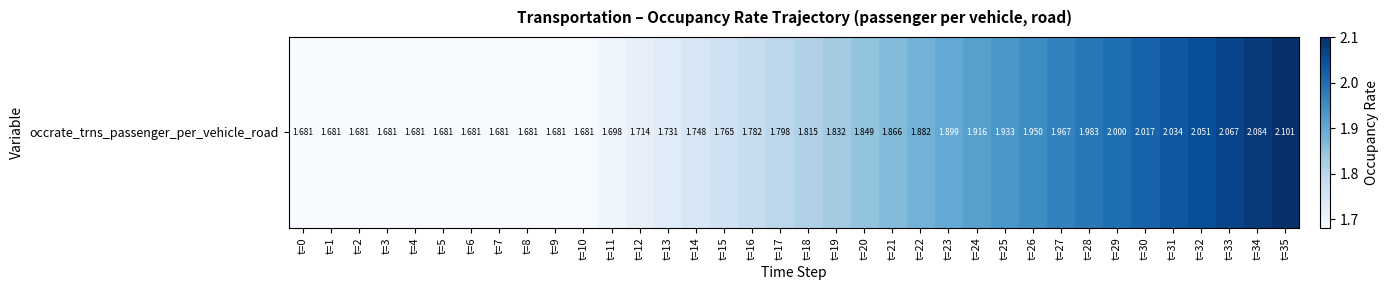

Where is the data nearest to the value 1?

t=0